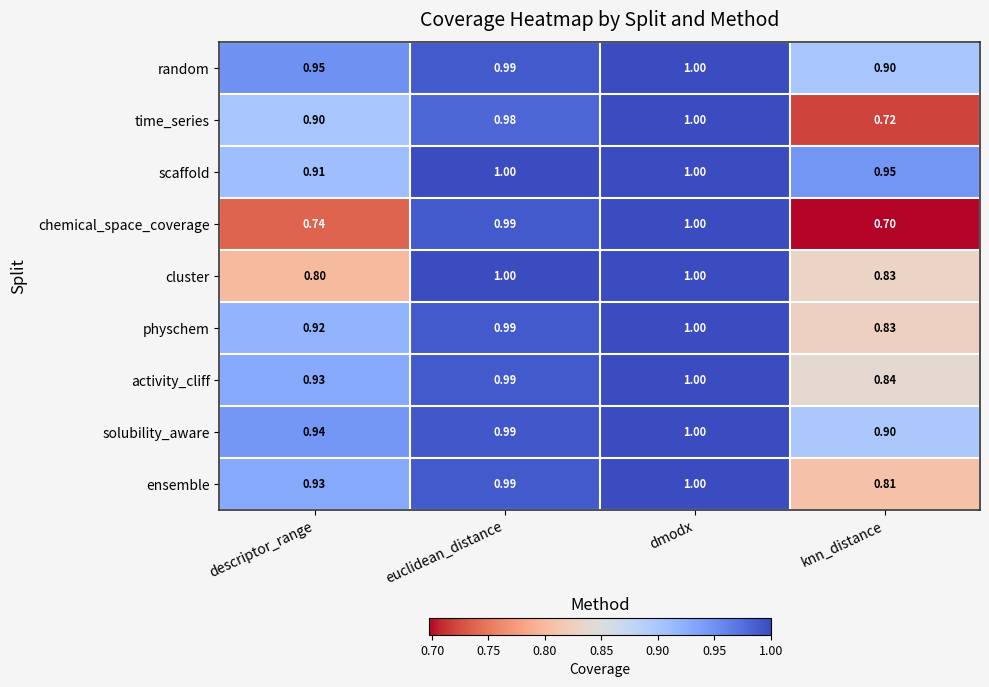

At which label is scaffold closest to 0?

descriptor_range